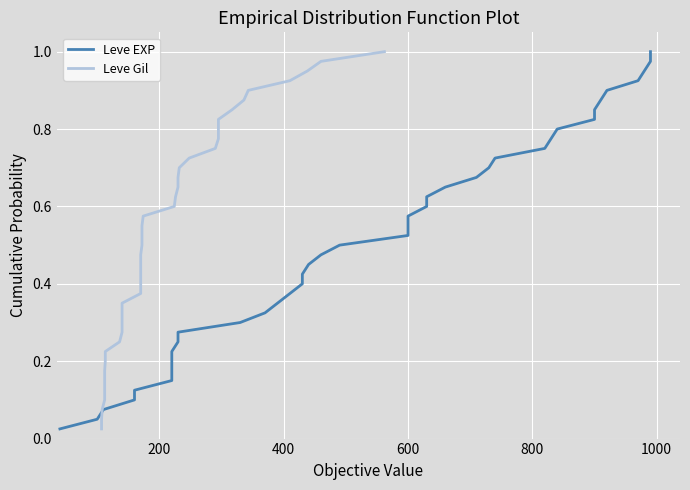

Reading left to right, list all the values displayed in this chart.

Leve EXP: 0.0	0.1	0.1	0.1	0.1	0.1	0.2	0.2	0.2	0.2	0.3	0.3	0.3	0.3	0.4	0.4	0.4	0.5	0.5	0.5	0.5	0.6	0.6	0.6	0.6	0.7	0.7	0.7	0.7	0.8	0.8	0.8	0.8	0.8	0.9	0.9	0.9	0.9	1.0	1.0
Leve Gil: 0.0	0.1	0.1	0.1	0.1	0.1	0.2	0.2	0.2	0.2	0.3	0.3	0.3	0.3	0.4	0.4	0.4	0.5	0.5	0.5	0.5	0.6	0.6	0.6	0.6	0.7	0.7	0.7	0.7	0.8	0.8	0.8	0.8	0.8	0.9	0.9	0.9	0.9	1.0	1.0